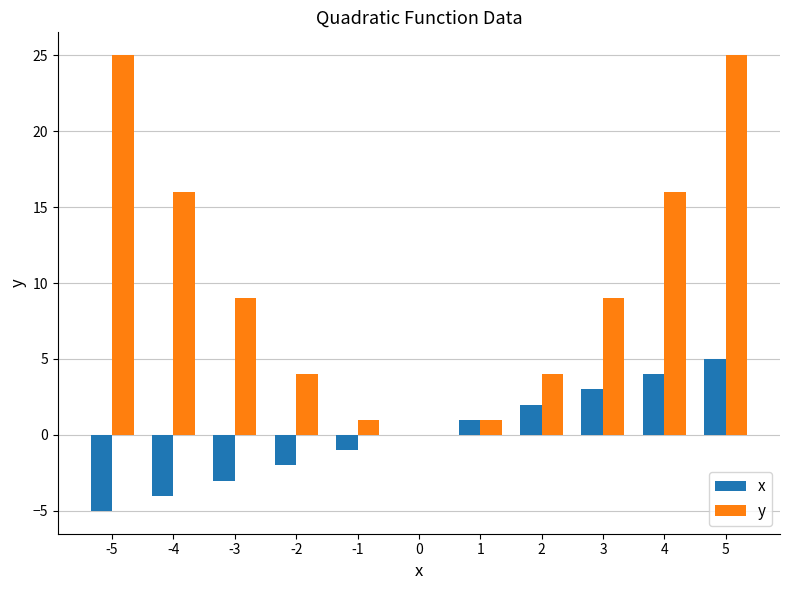

Count the number of data series in this chart.

2